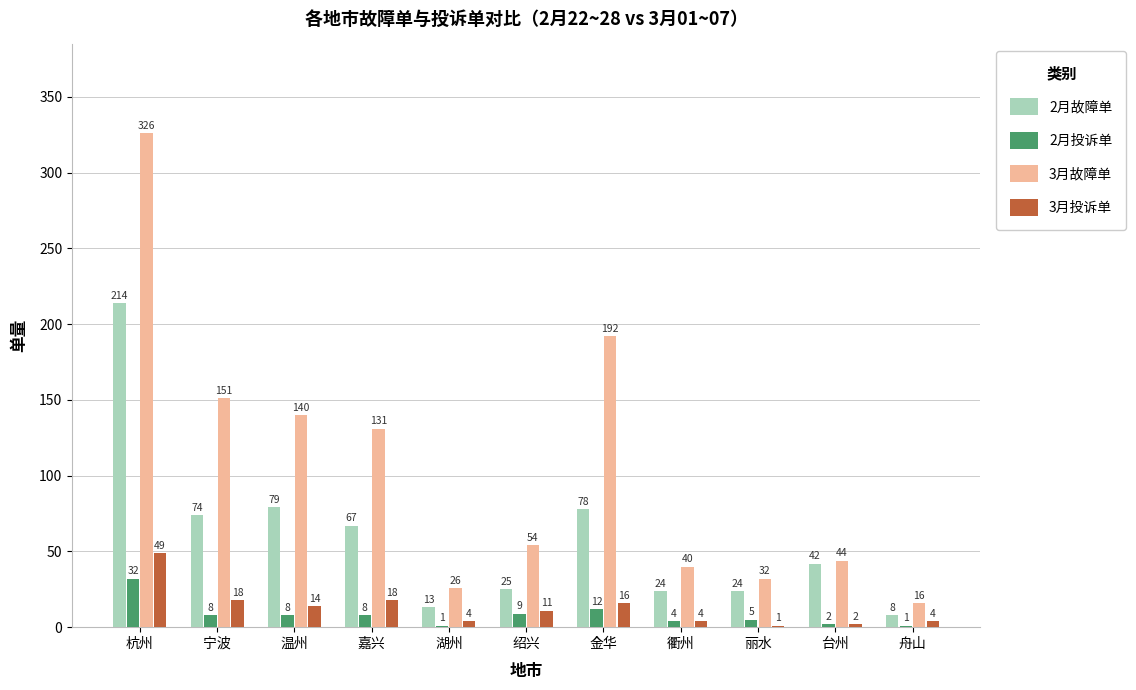

How many groups of bars are there?

11